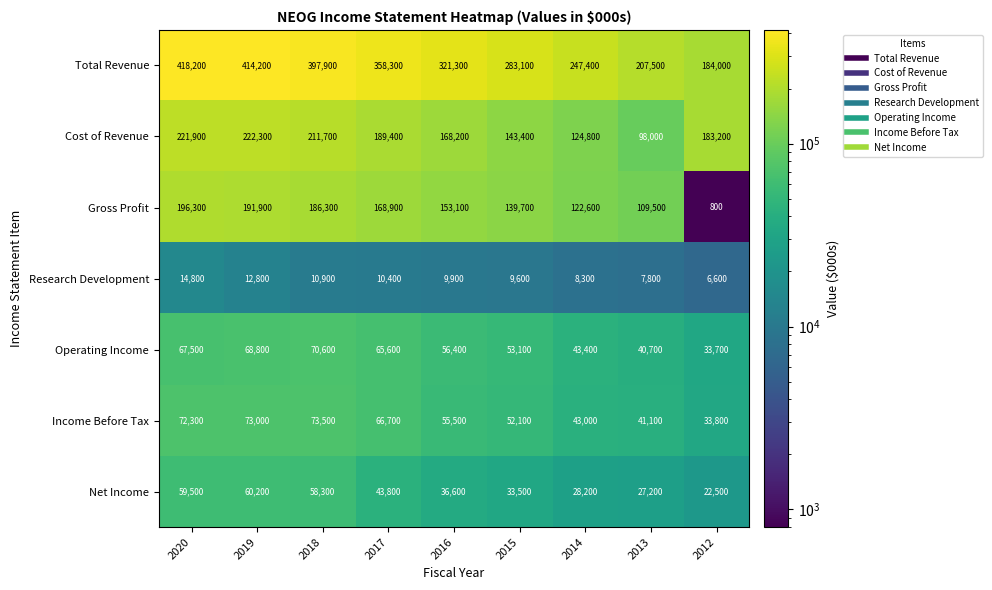

What is the maximum value shown in the chart?

418200